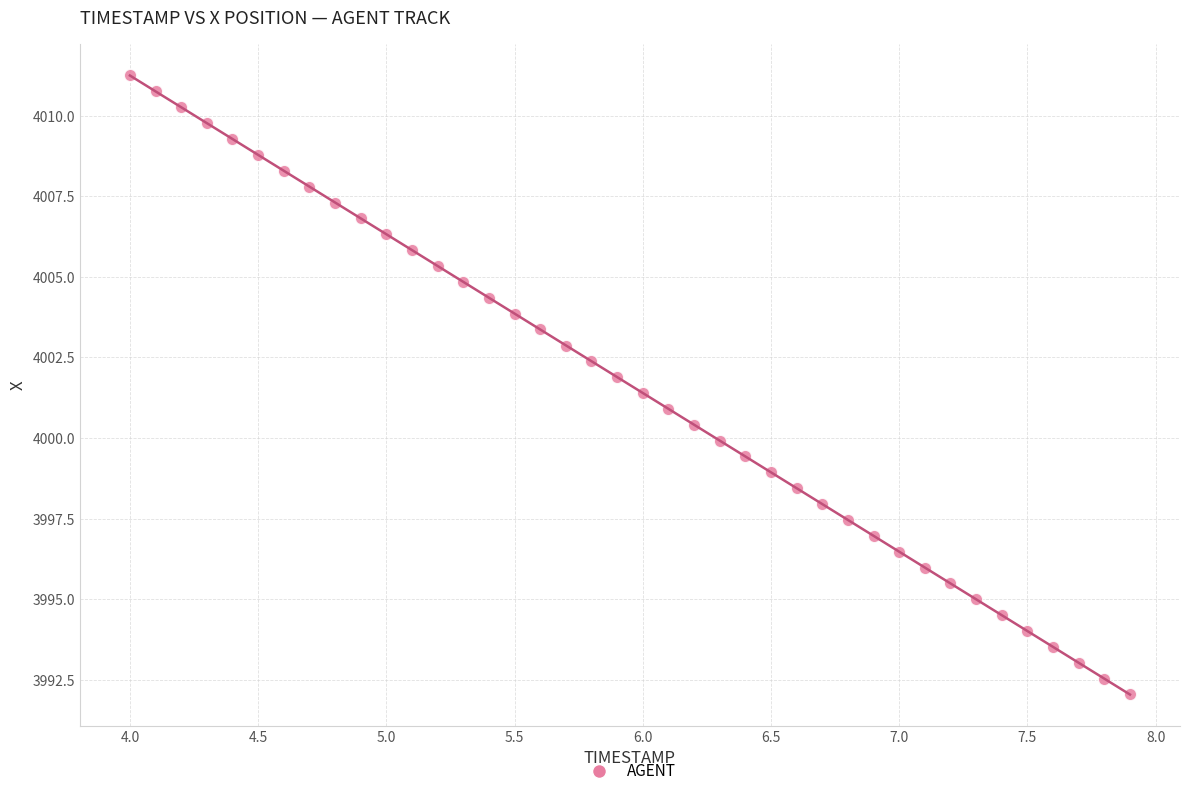

What is the range of Y values (max minus min)?

19.2